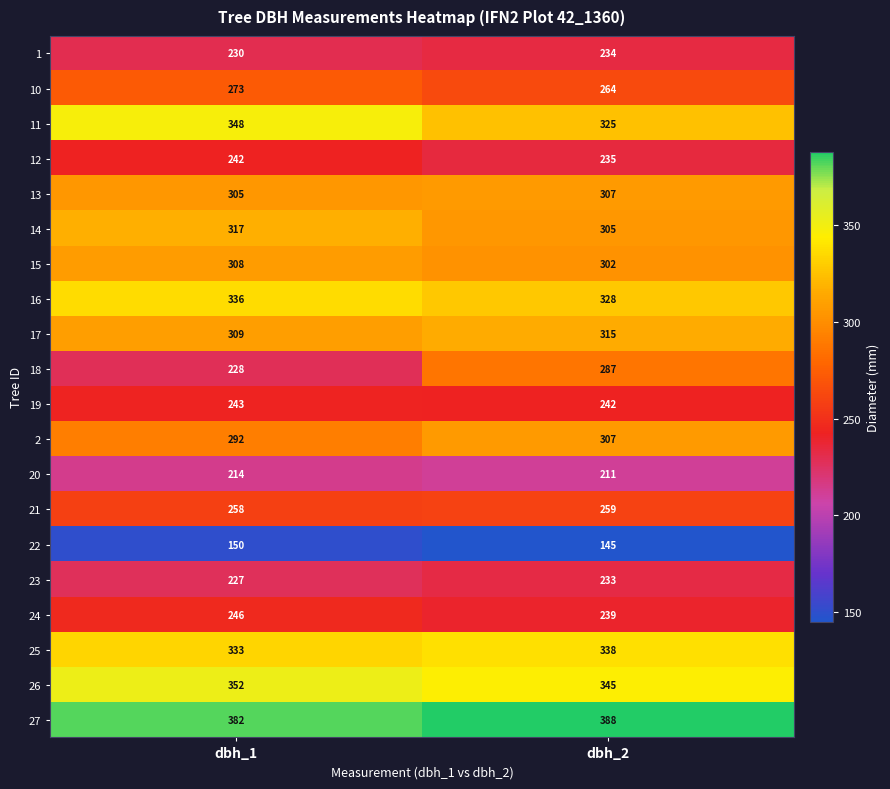

What is the spread (max minus min) of values at dbh_2?

243